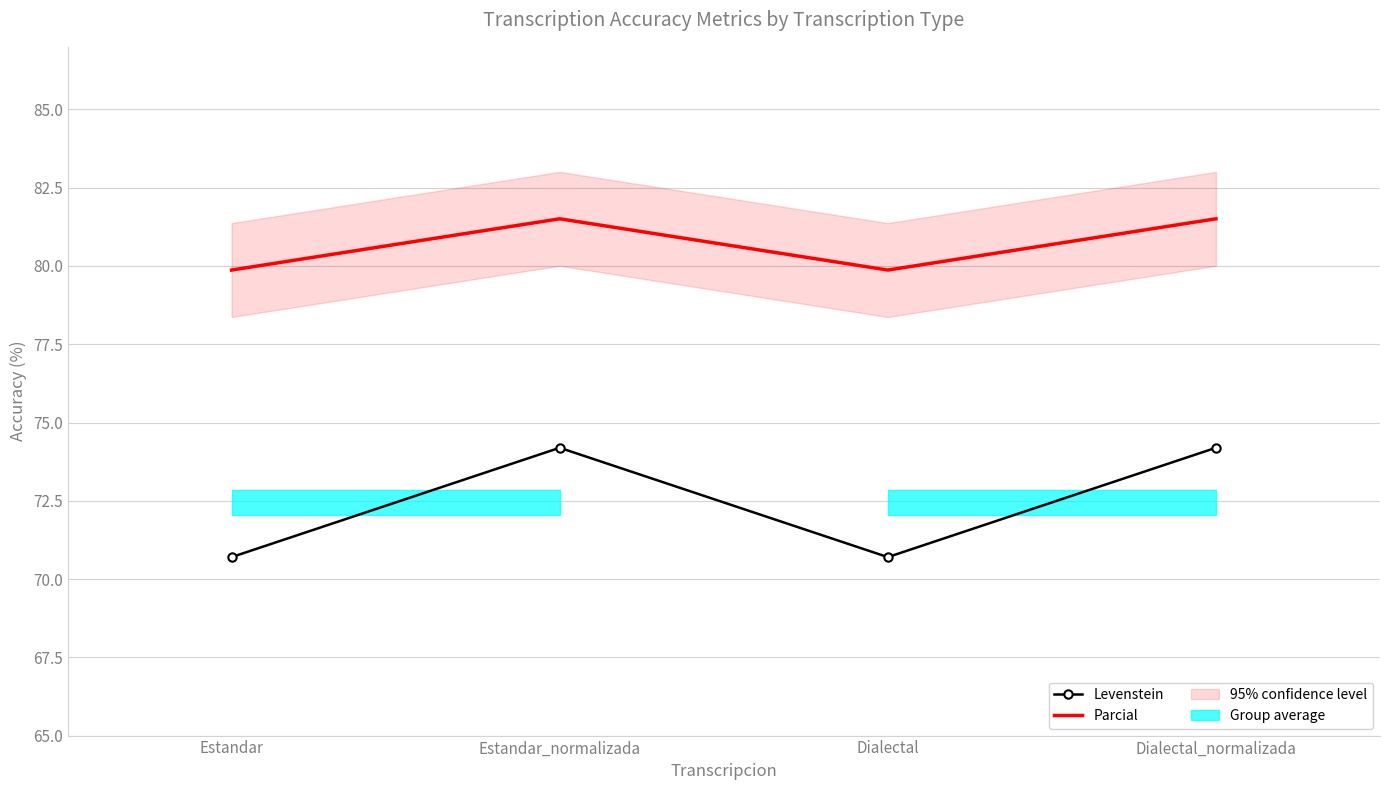

True or false: Levenstein and Parcial cross at least once.

False